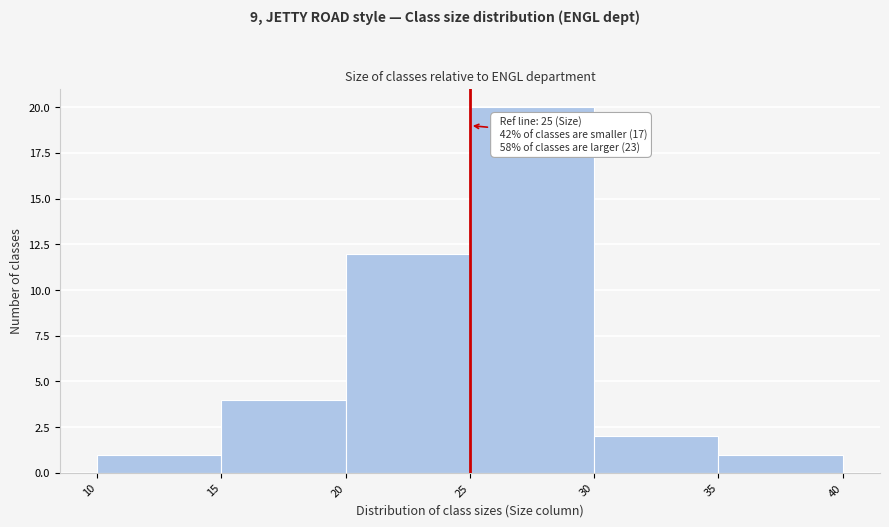

Over which range of the x-axis is the bar tallest?

25 to 30